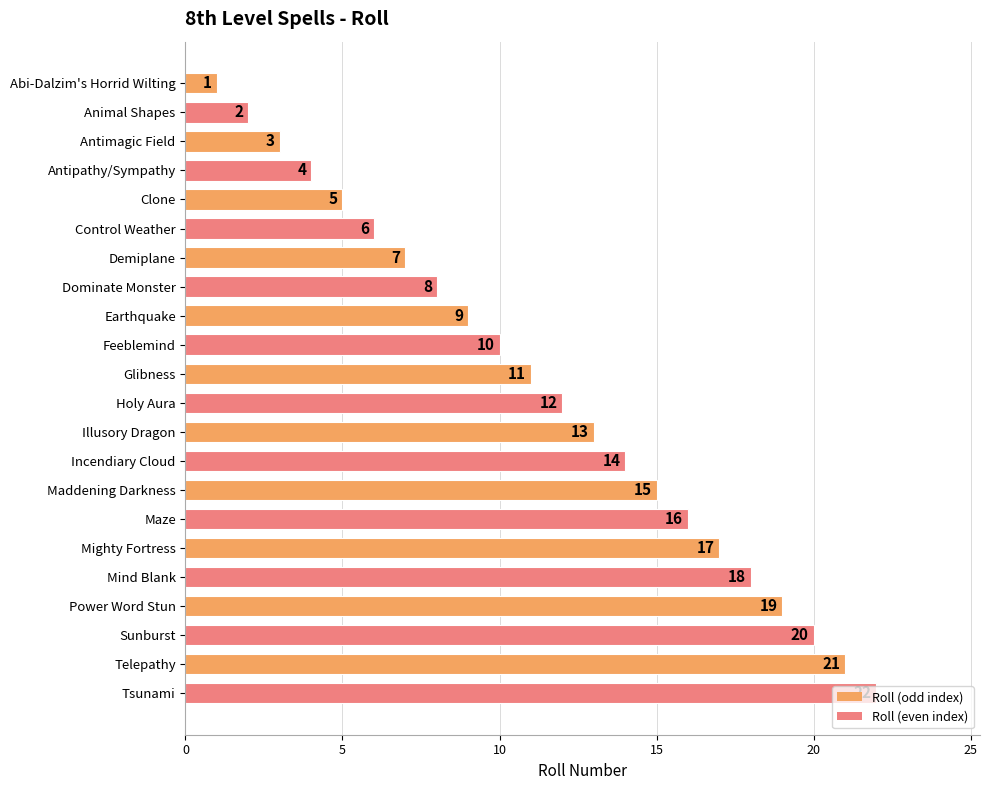

Between Earthquake and Maddening Darkness, which is larger?

Maddening Darkness